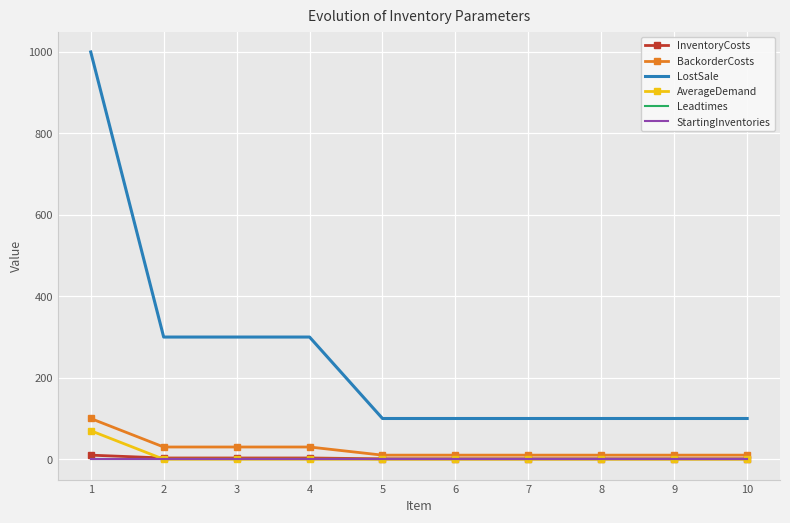

What is the highest value of the AverageDemand series?

70